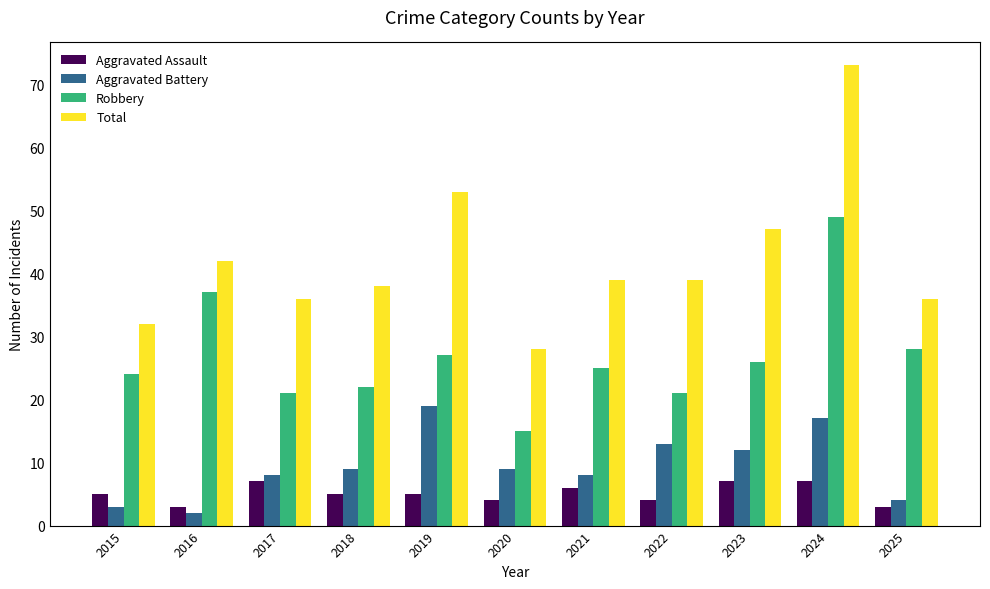

Rank the series at 2017 from lowest to highest value.

Aggravated Assault, Aggravated Battery, Robbery, Total